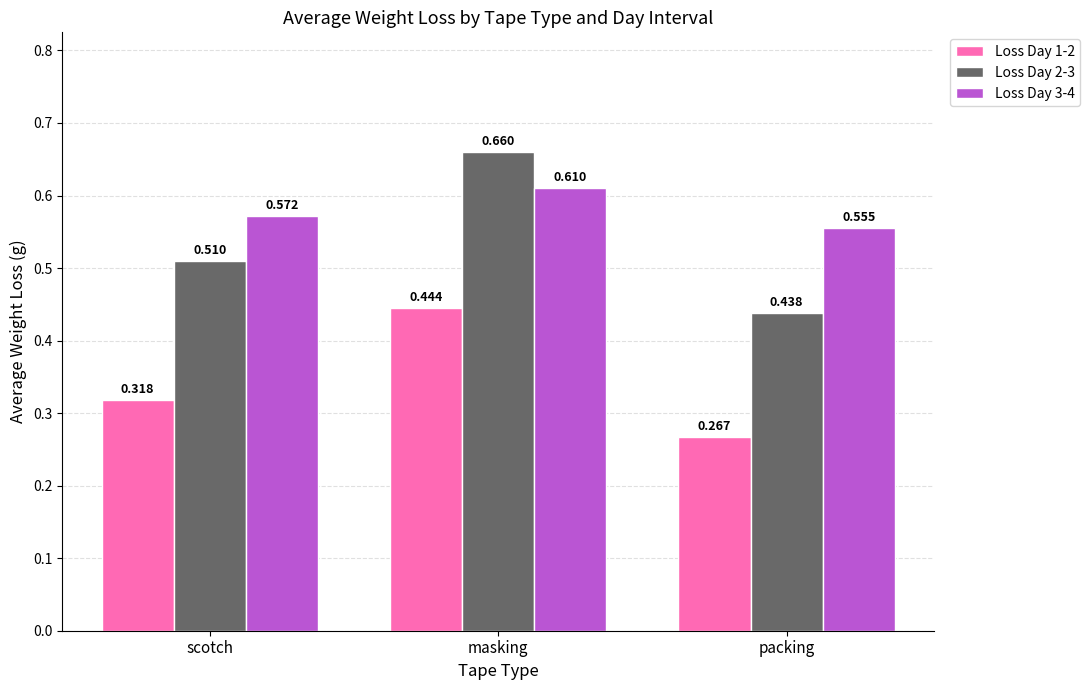

Rank the series by their maximum value, from lowest to highest.

Loss Day 1-2, Loss Day 3-4, Loss Day 2-3